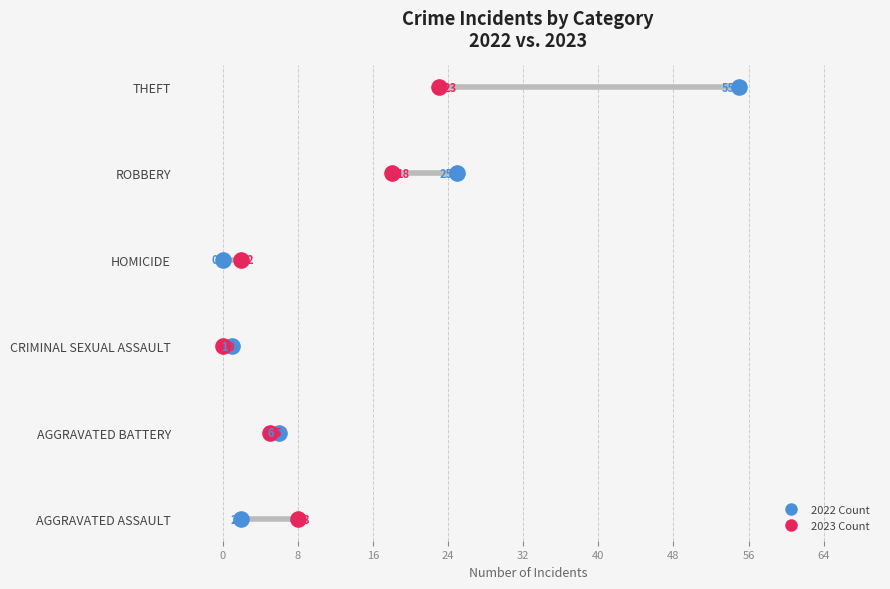

What are all the series names shown in the legend?

2022 Count, 2023 Count